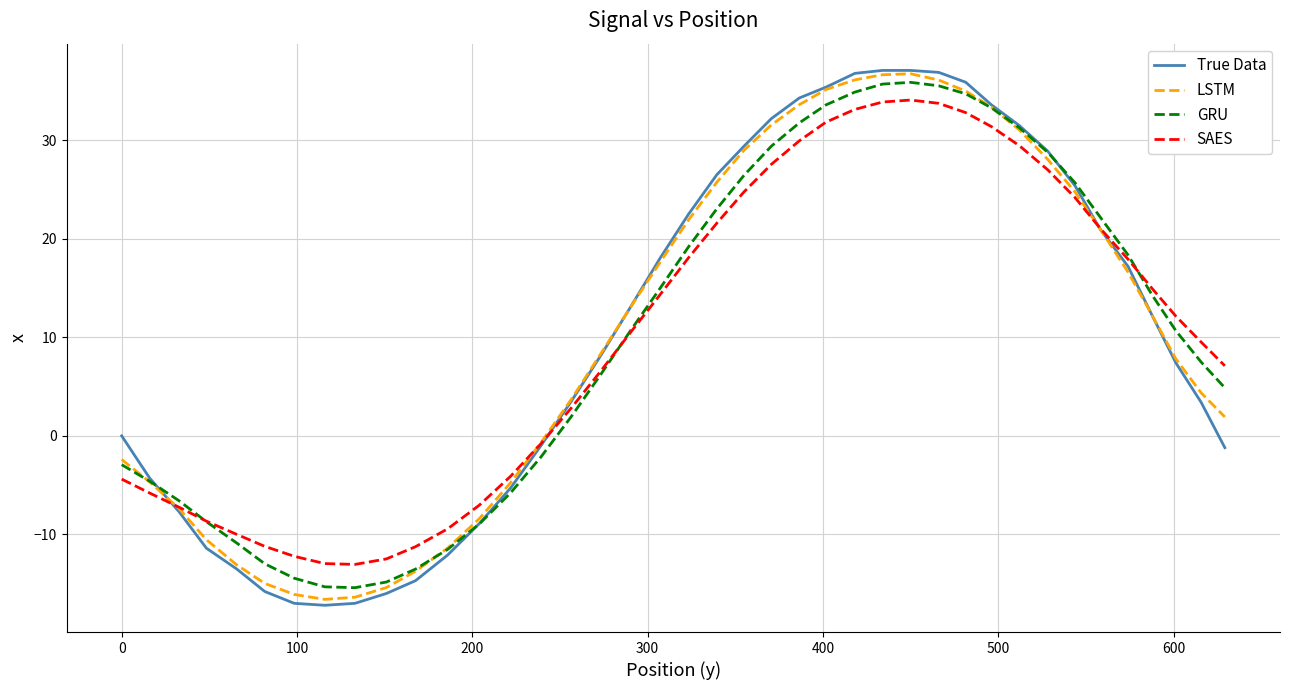

Which series has the widest spread of values?

True Data